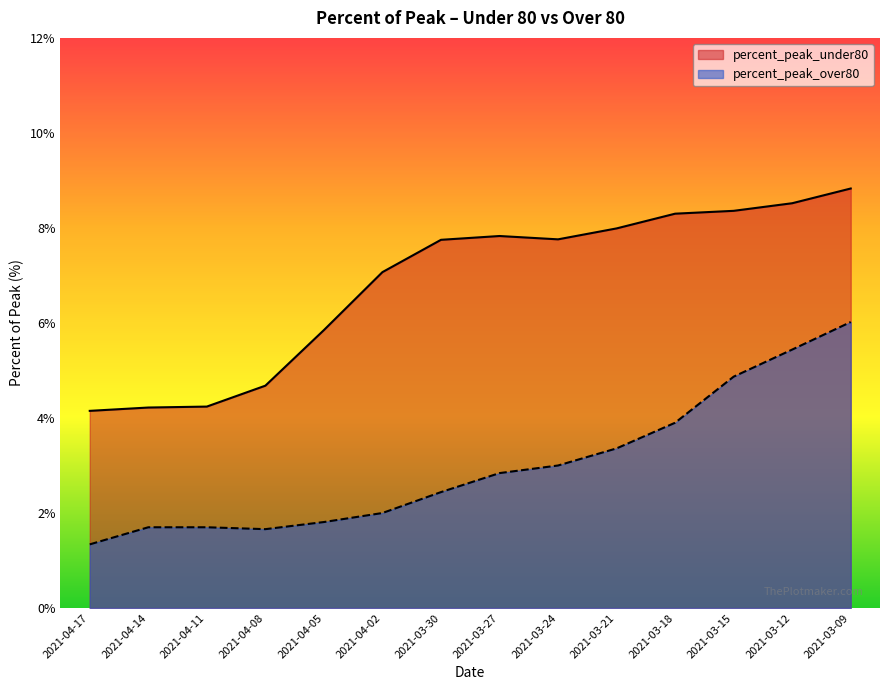

True or false: percent_peak_over80 has more than 0 points higher than both neighbors.

False